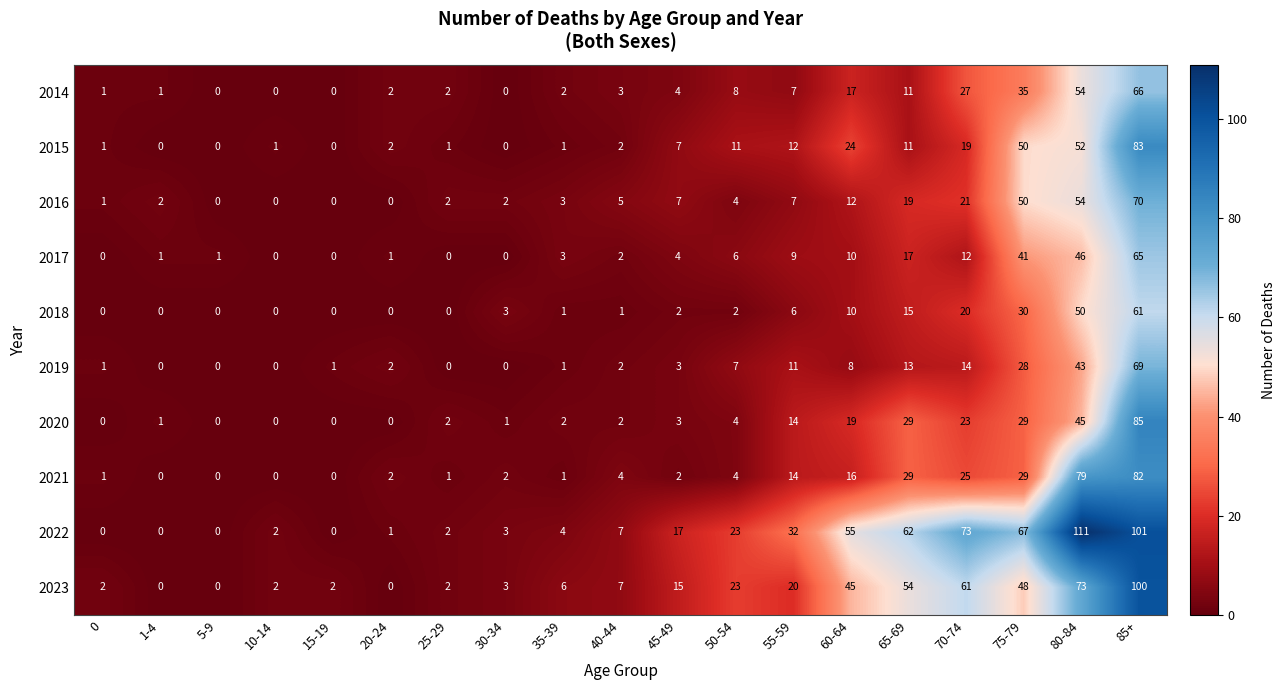

What is the difference between the maximum and minimum values in the 2016 series?

70